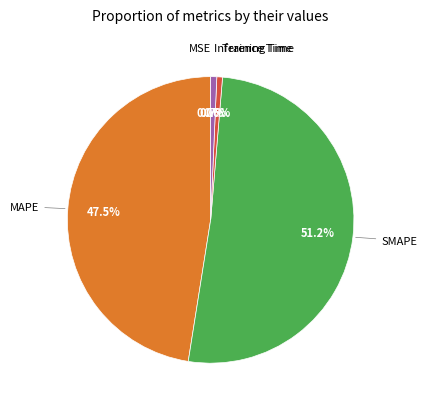

Does any single category account for the majority?

Yes